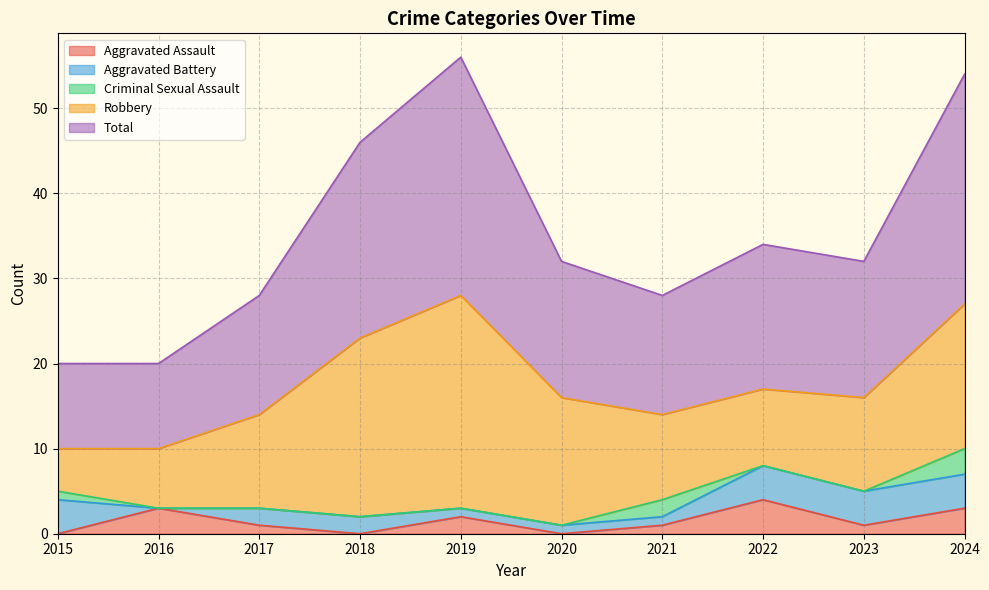

What is the difference between the Aggravated Battery values at 2021 and 2016?

1